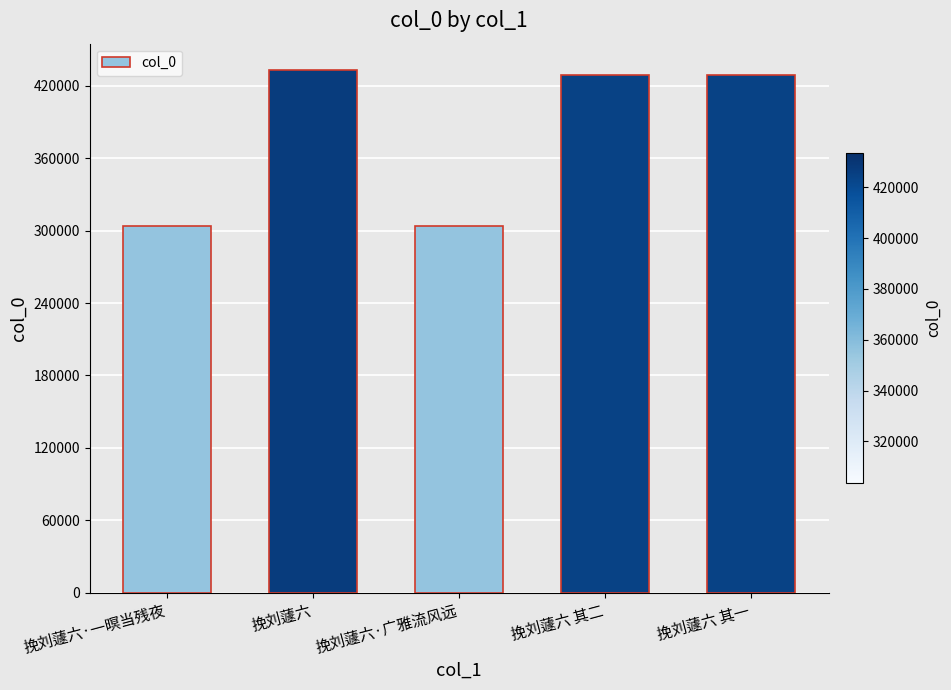

Approximately how many times larger is the value at 挽刘蘧六 compared to 挽刘蘧六·广雅流风远?

1.4